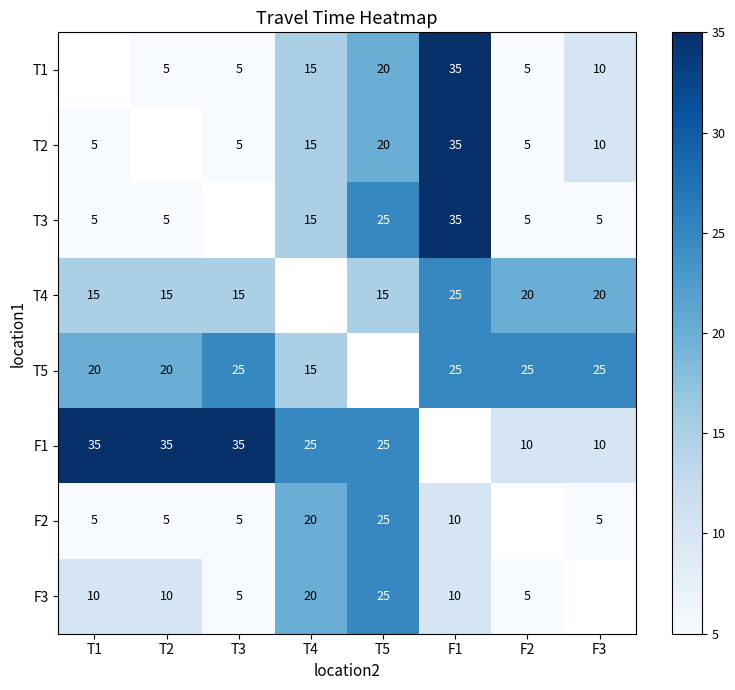

True or false: T3 has a value of 5 at F2.

True